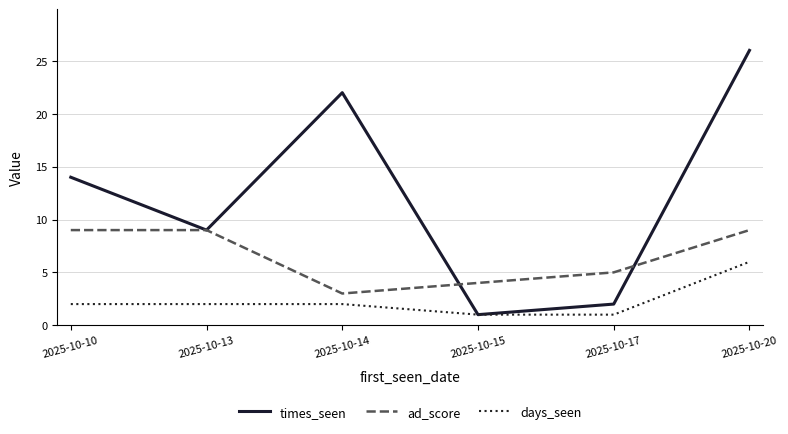

Count the number of categories in the chart.

6